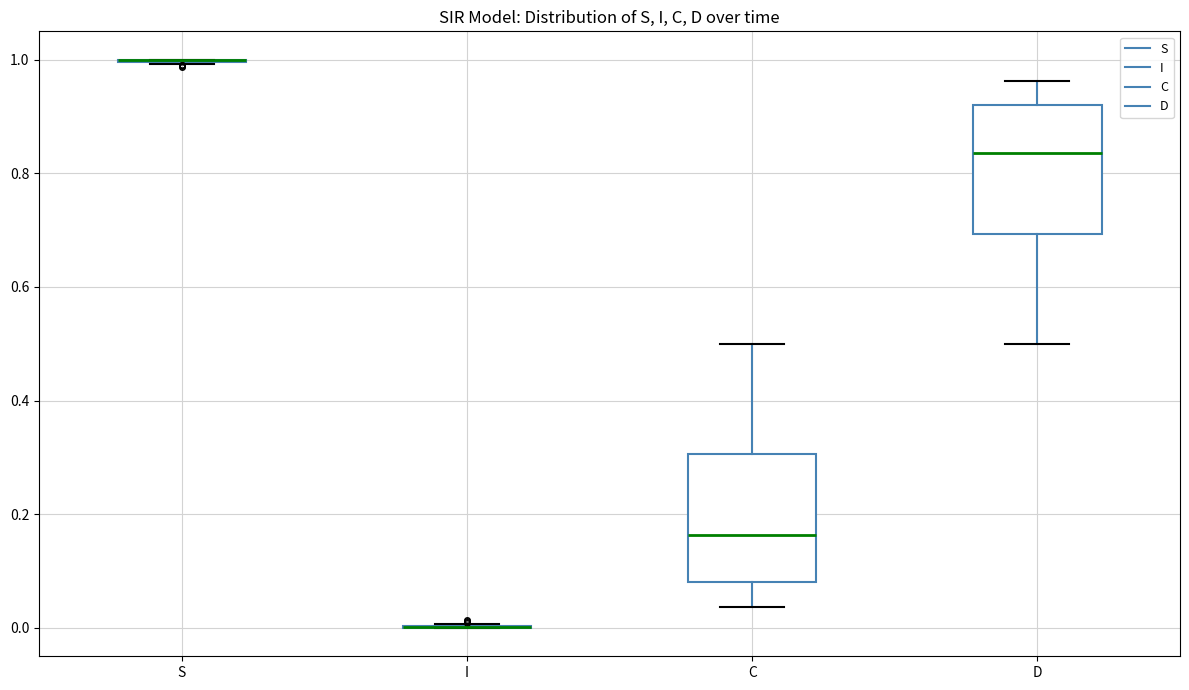

Reading left to right, read every box against the y-axis: the position of its median line, the range the box covers, and the ends of its whiskers. The values are not printed on the chart, so give them approximately, as read against the axis.

S: box collapsed to a line at 1.00, whiskers 1.00 to 1.00
I: box collapsed to a line at 0.00, whiskers 0.00 to 0.00
C: median 0.16, box 0.08 to 0.30, whiskers 0.04 to 0.50
D: median 0.84, box 0.70 to 0.92, whiskers 0.50 to 0.96